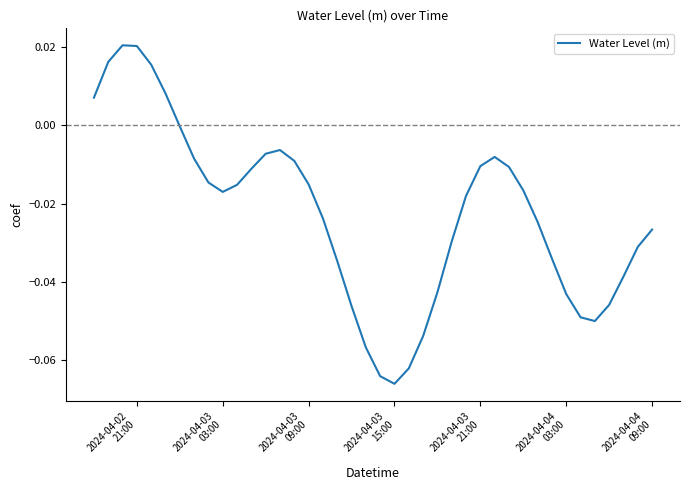

What is the difference between the second highest and second lowest values?

0.1